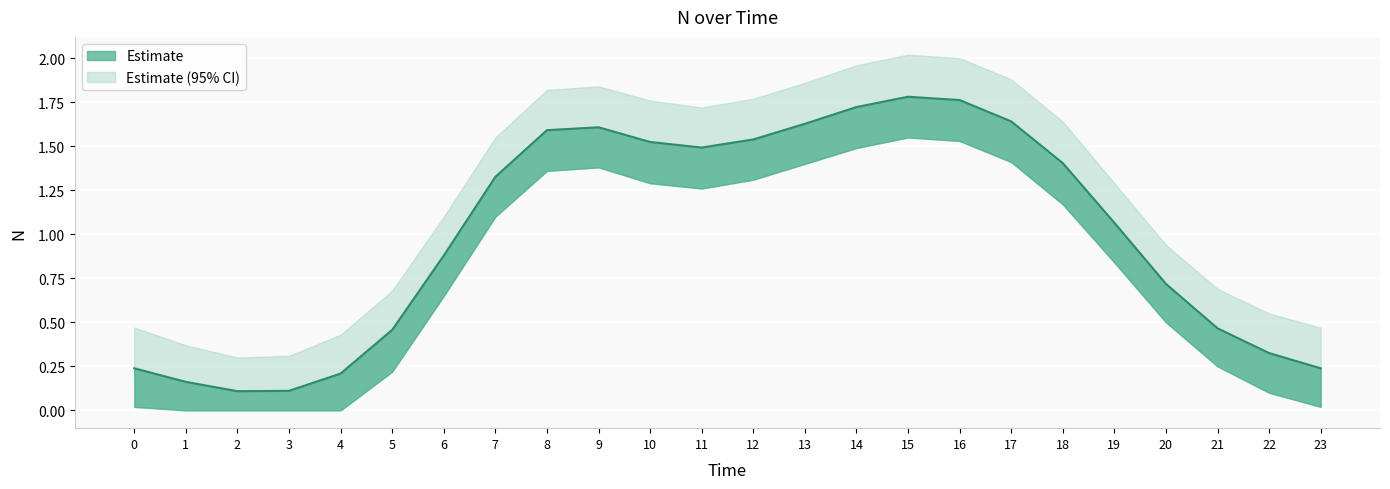

What is the value of the 22nd point from the left?

0.5